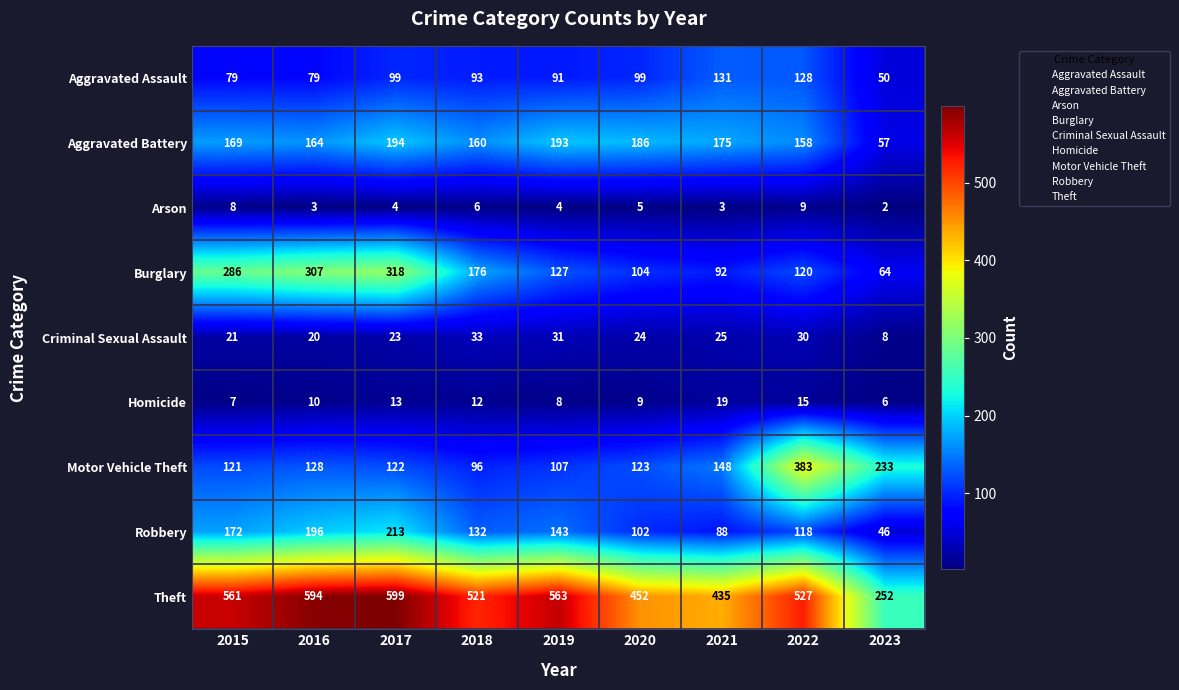

What is the sum of all Burglary values?

1594